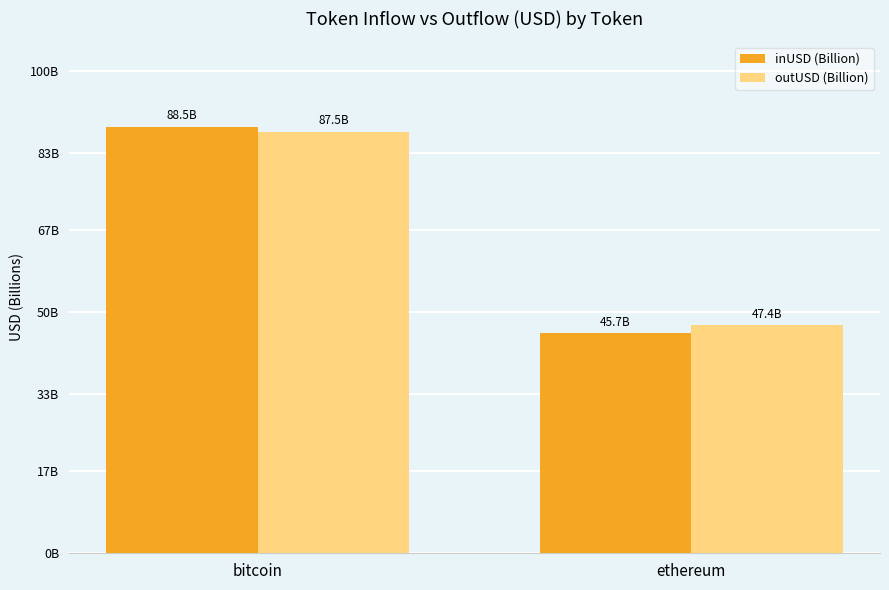

Which has a higher value, bitcoin or ethereum?

bitcoin